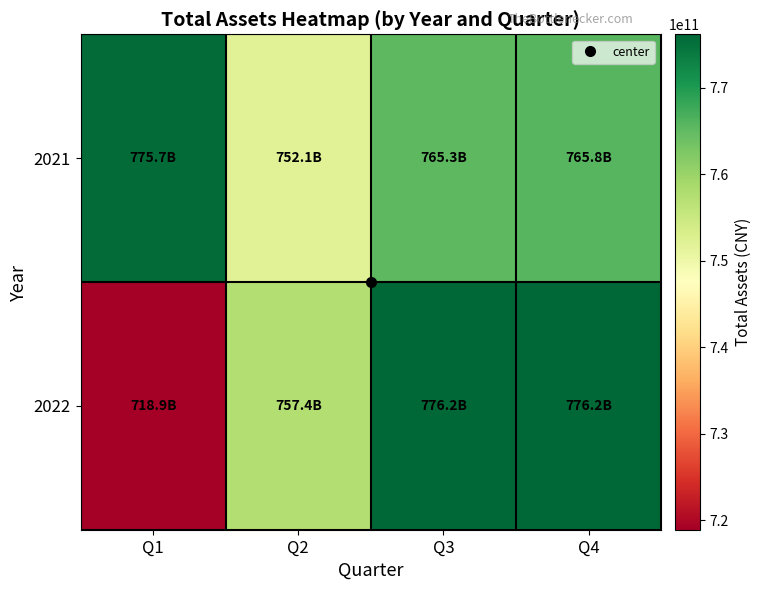

Reading left to right, list all the values displayed in this chart.

2021: Q1=775653813516	Q2=752132869010	Q3=765295325506	Q4=765777616723
2022: Q1=718919673438	Q2=757407837724	Q3=776155002913	Q4=776155002913